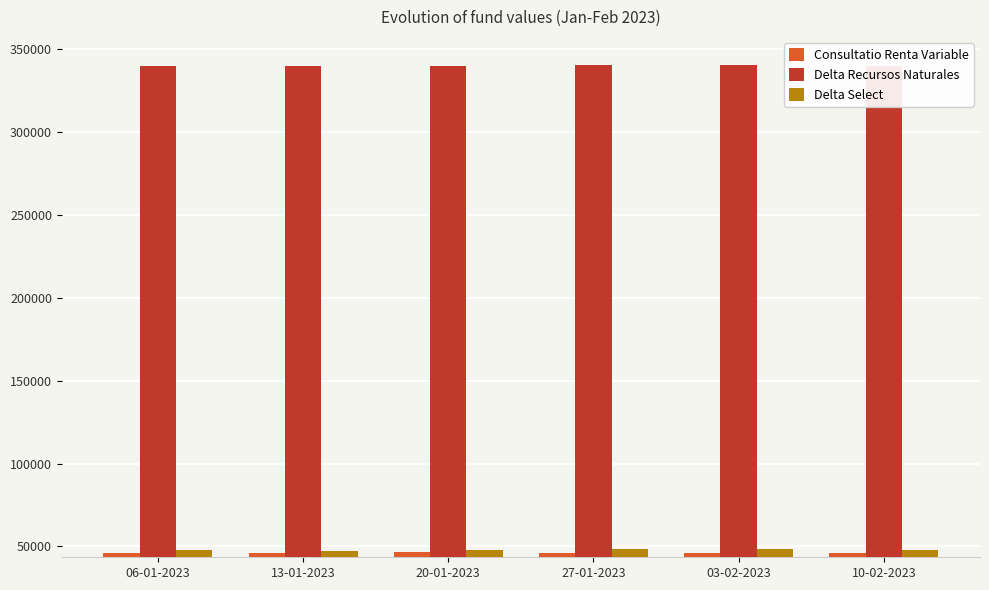

What is the difference between the Delta Recursos Naturales values at 27-01-2023 and 03-02-2023?

210.0